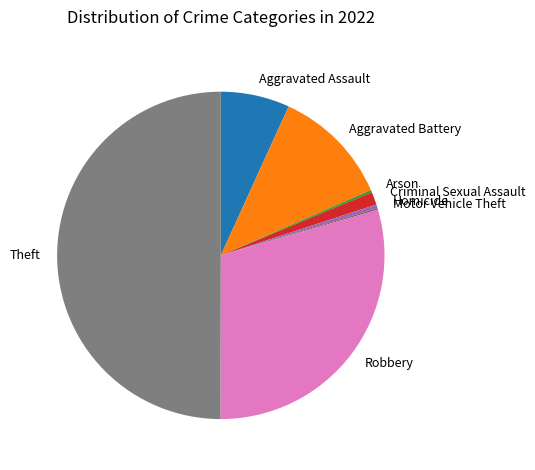

Is it true that Homicide is 6% of the pie?

False